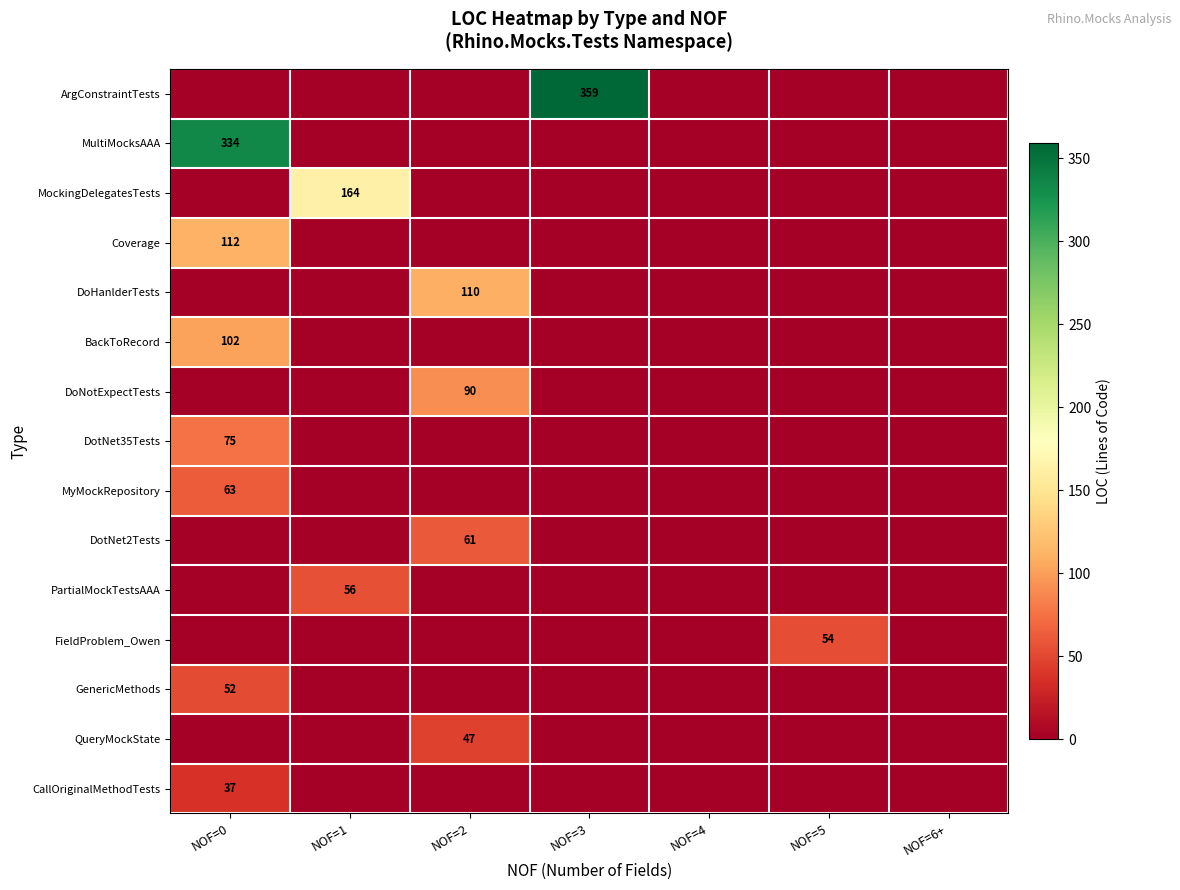

The DoNotExpectTests series shows 90 at NOF=2. True or false?

True